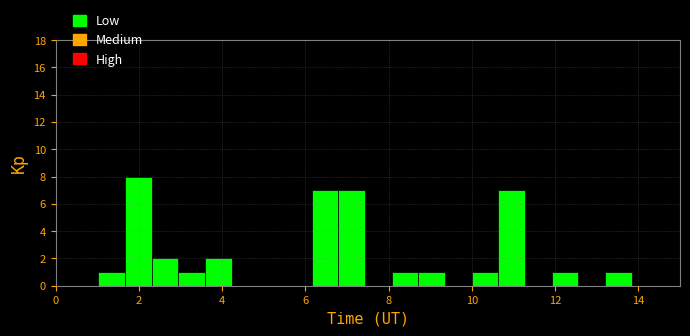

Read against the x-axis, roughly where is the centre of the tallest bar?

2.0